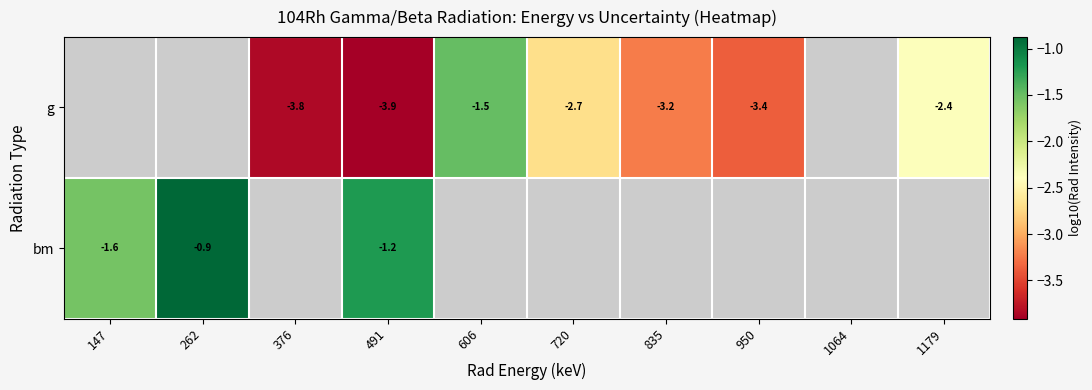

How many data points does each series have?

10